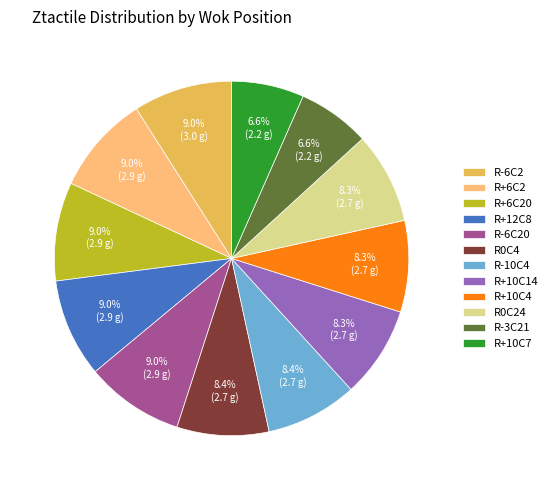

How many slices are in this pie chart?

12